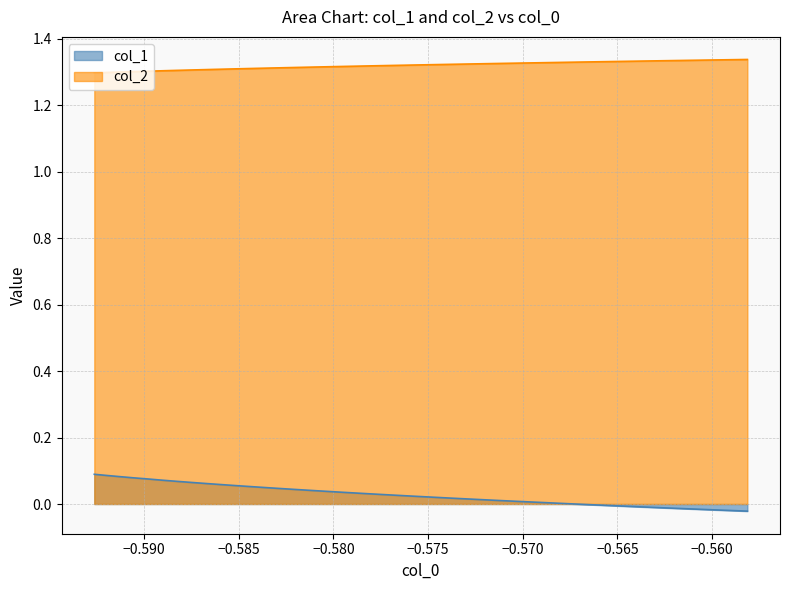

True or false: col_2 and col_1 cross at least once.

False